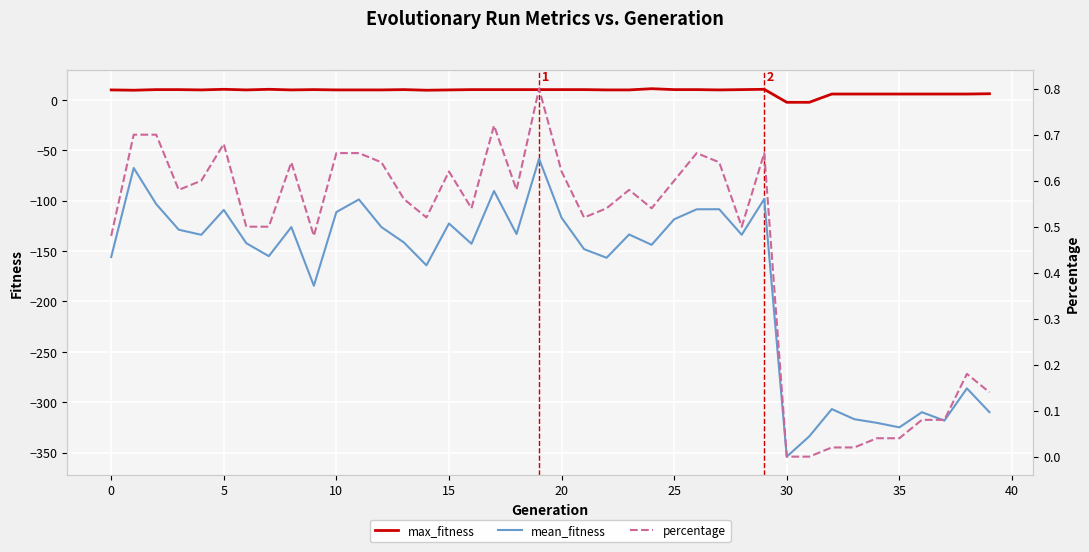

Is this an area chart (filled region under the line)?

No